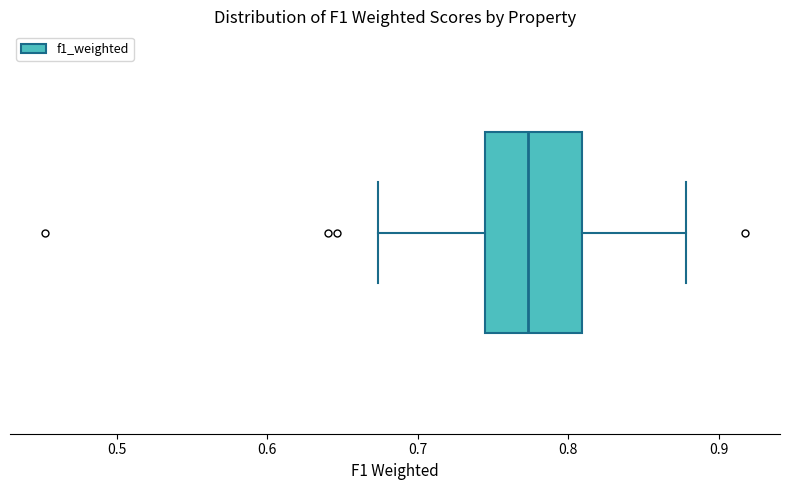

Transcribe this box plot: give where the median line is, the range the box spans, and where the two whiskers end, as read against the x-axis. The values are not printed on the chart, so give them approximately, as read against the axis.

median 0.77, box 0.74 to 0.81, whiskers 0.67 to 0.88